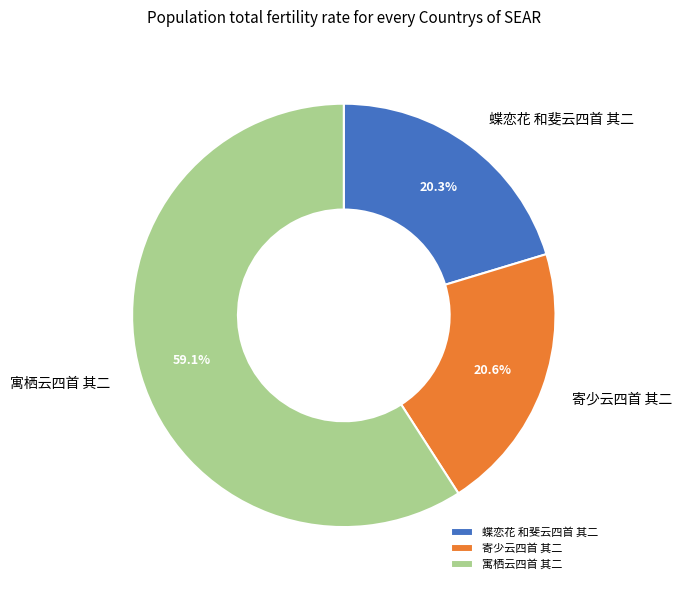

What is the largest slice in the pie chart?

寓栖云四首 其二